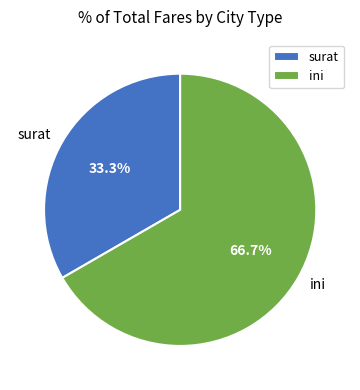

Which category has the biggest portion of the pie?

ini